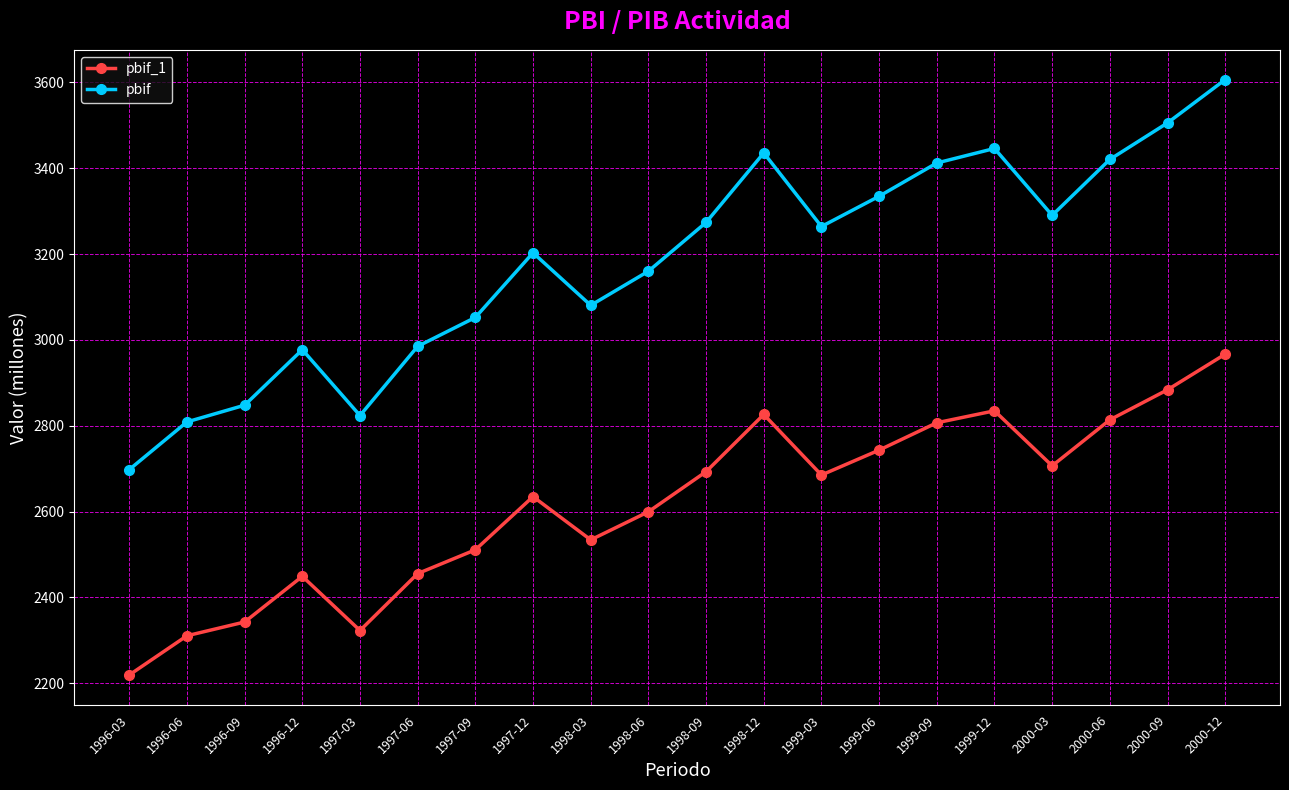

How many series are shown in this chart?

2